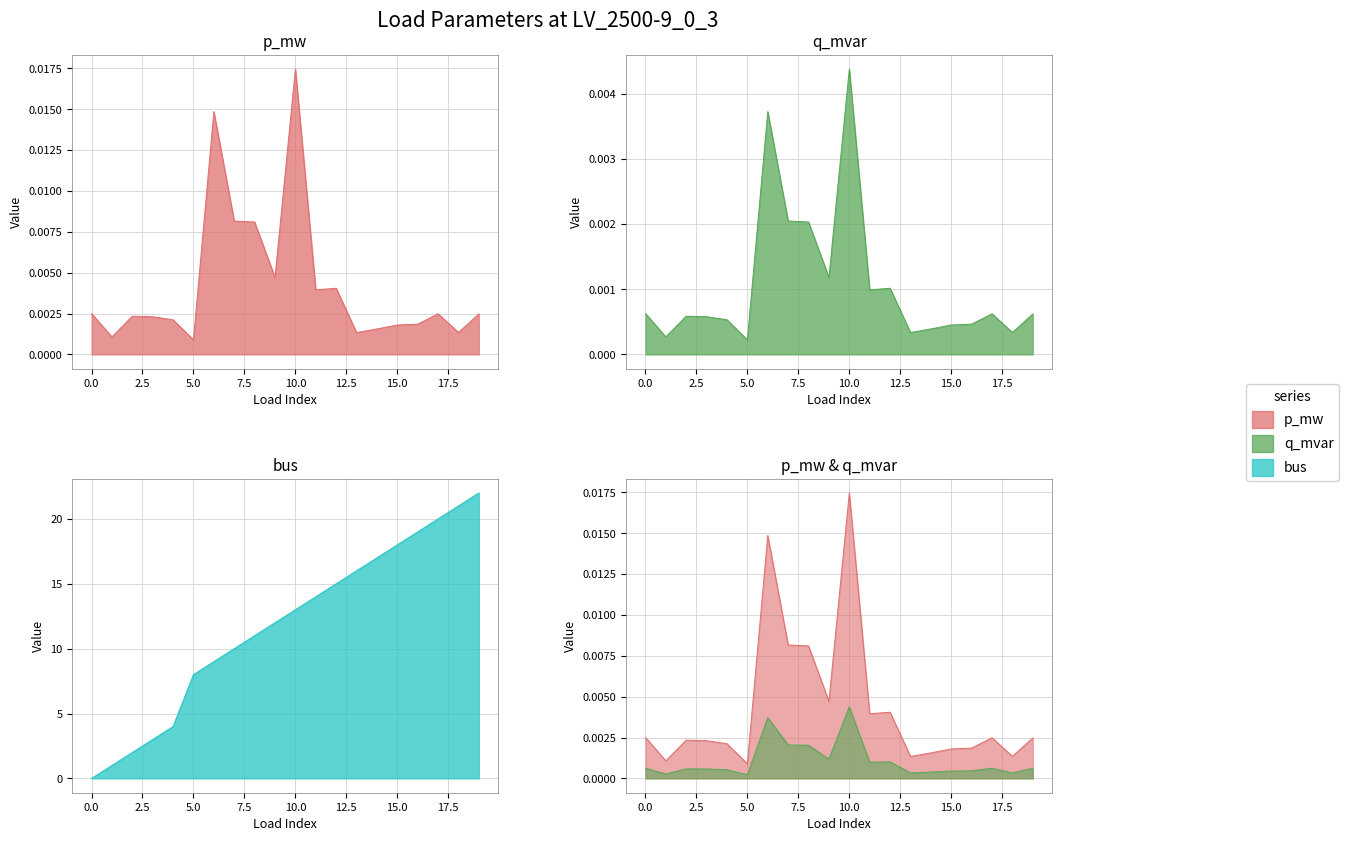

Which series has the largest total across all categories?

bus